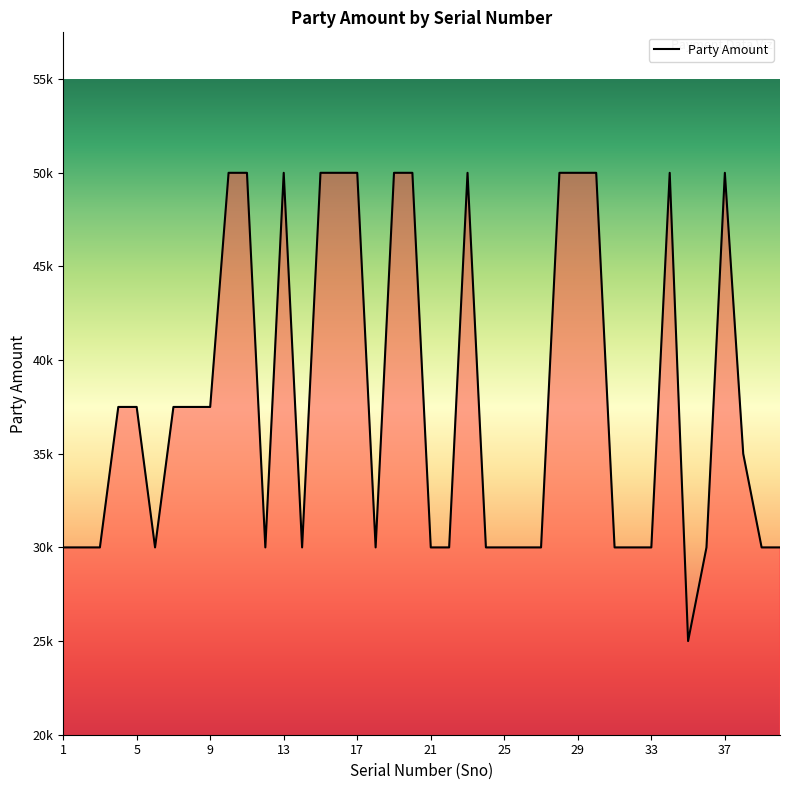

Rank the categories by value from lowest to highest.

35, 1, 2, 3, 6, 12, 14, 18, 21, 22, 24, 25, 26, 27, 31, 32, 33, 36, 39, 40, 38, 4, 5, 7, 8, 9, 10, 11, 13, 15, 16, 17, 19, 20, 23, 28, 29, 30, 34, 37